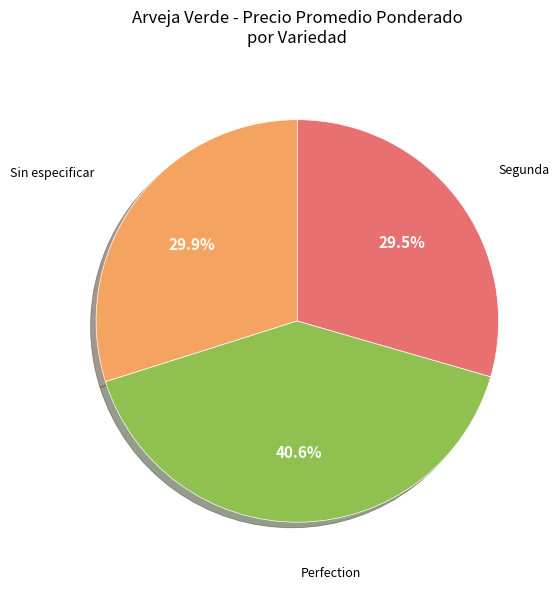

Which slice is the largest?

Perfection